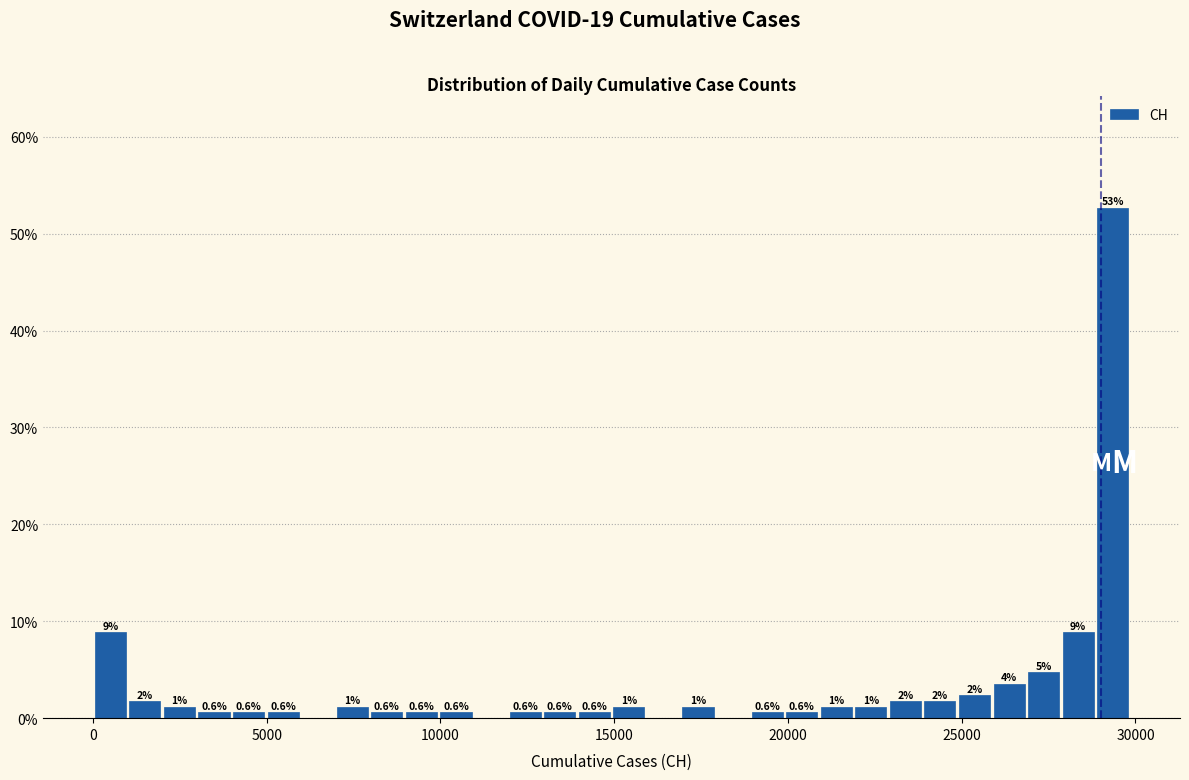

Read against the x-axis, roughly where is the centre of the tallest bar?

29500